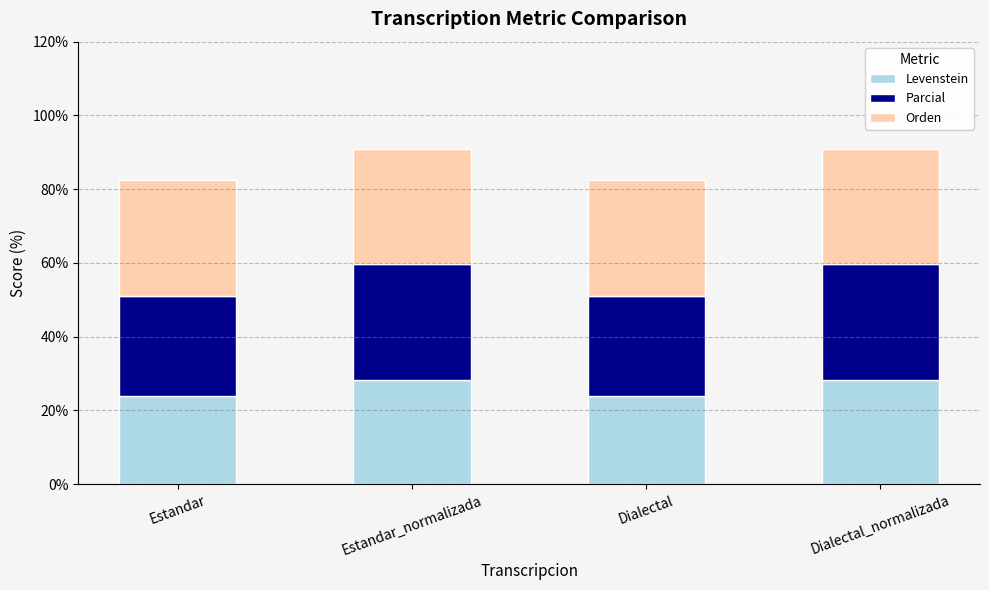

Count the number of categories in the chart.

4